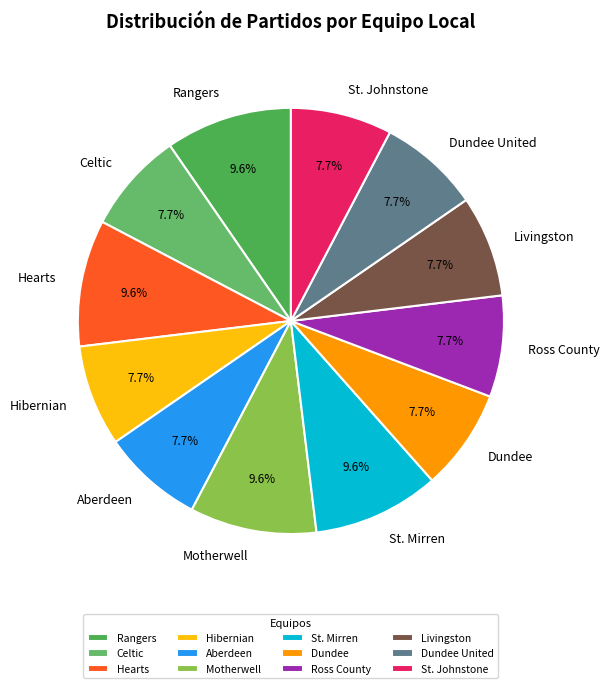

To the nearest percent, what portion does Motherwell represent?

10%